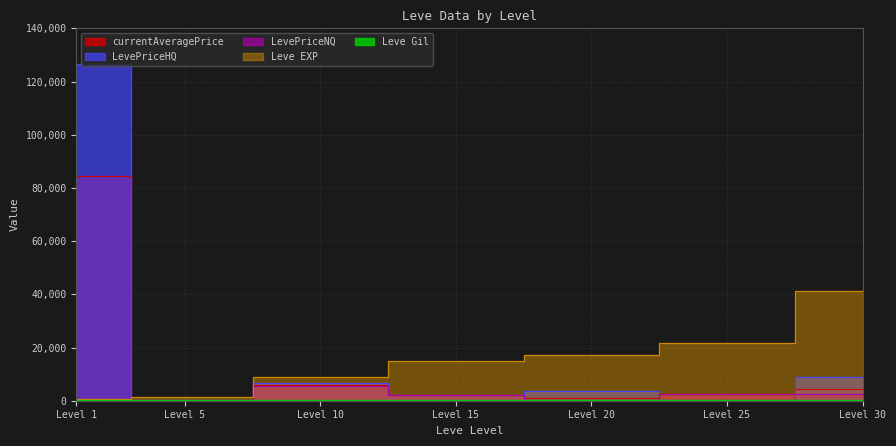

How many lines are shown in the chart?

5